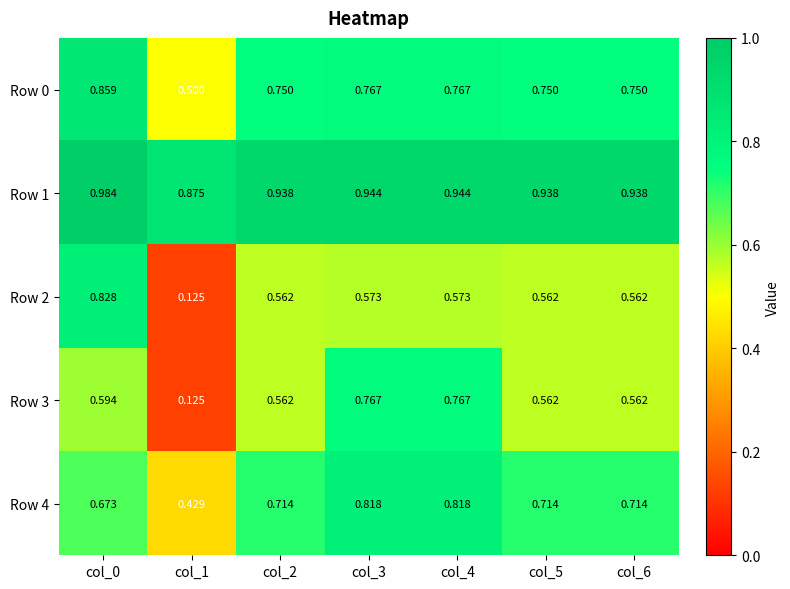

Is the value of Row 1 at col_3 greater than the value of Row 3 at col_0?

Yes